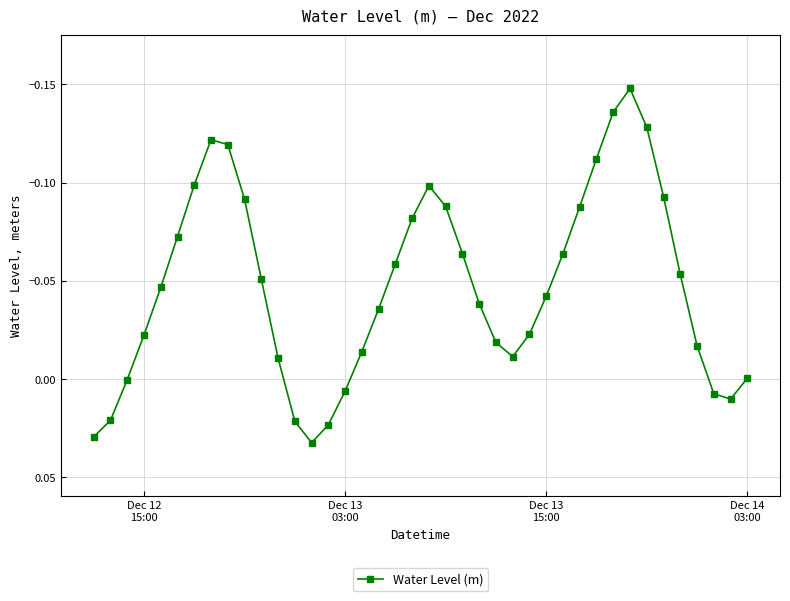

True or false: the data has more than 1 interior local peaks.

True